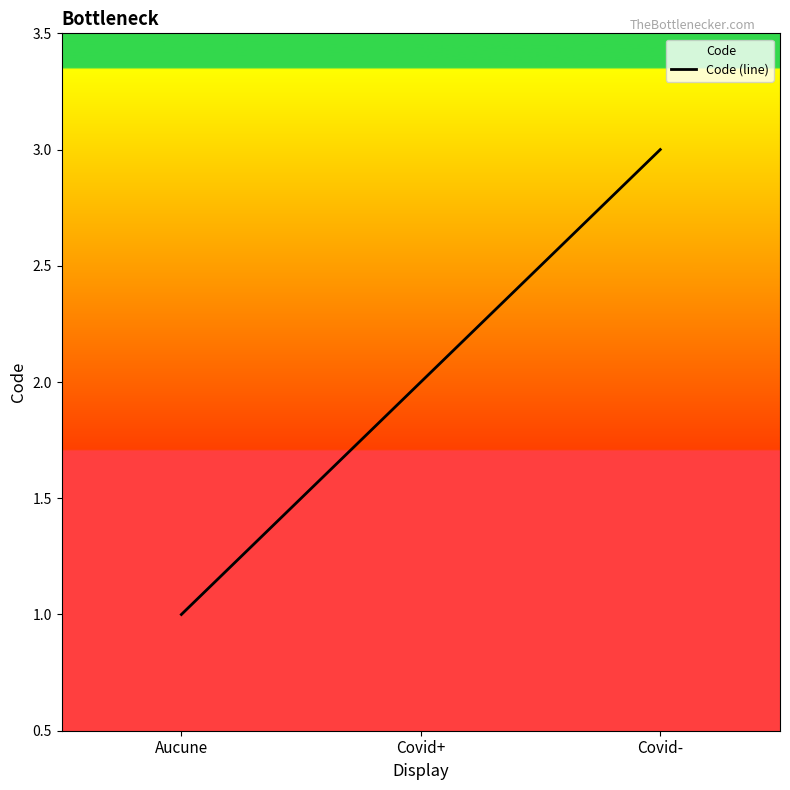

What is the label of the 2nd point from the right?

Covid+